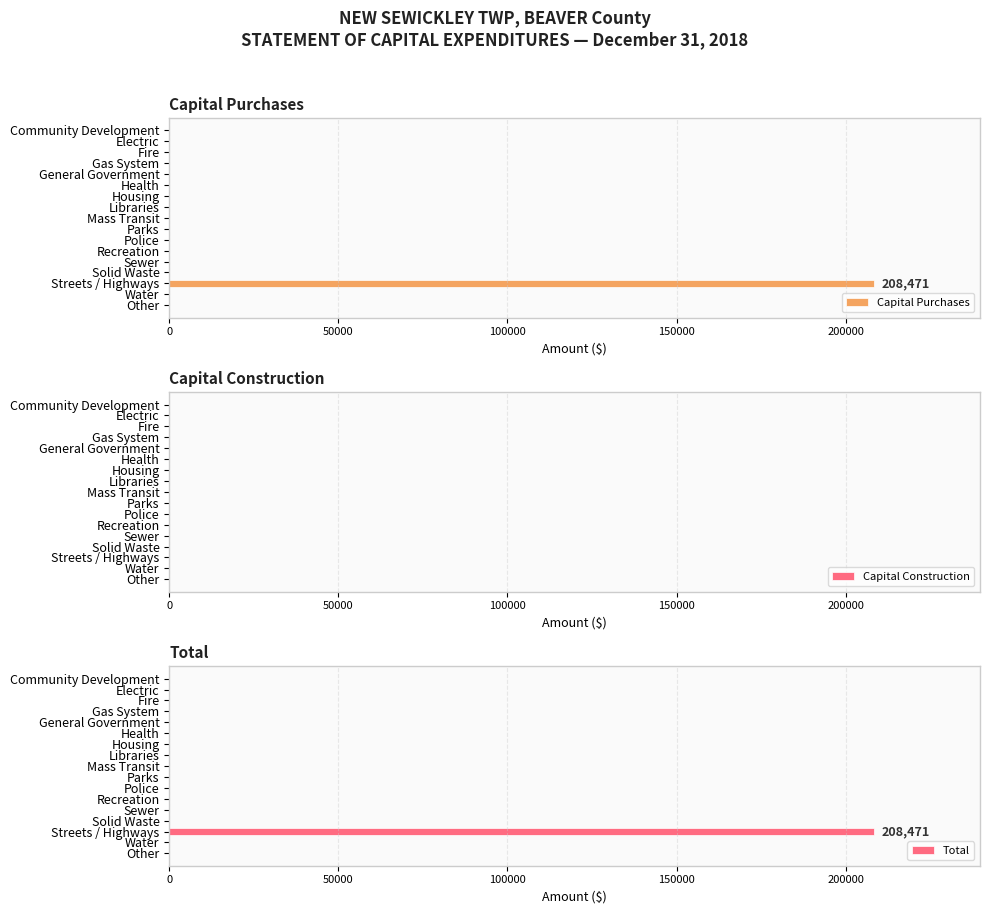

True or false: Total has a value of -137548.4 at Recreation.

False